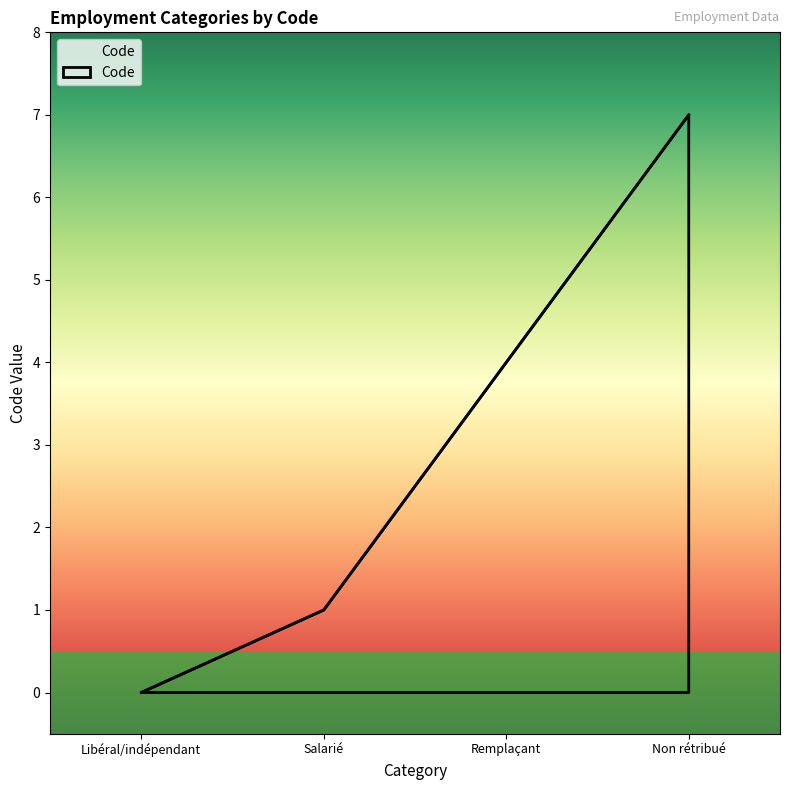

What is the change in value from Libéral/indépendant to Non rétribué?

+7